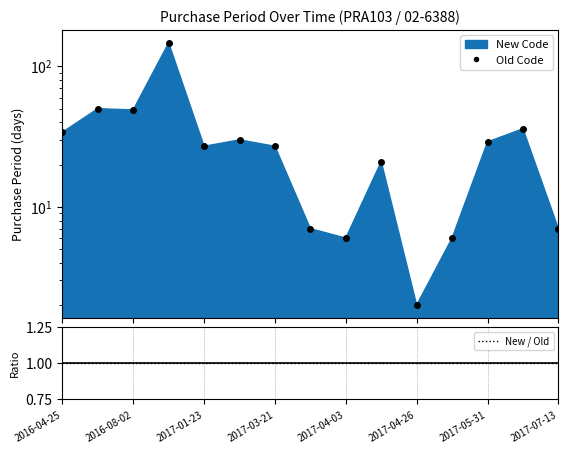

How many data points in Old Code are above 27?

7